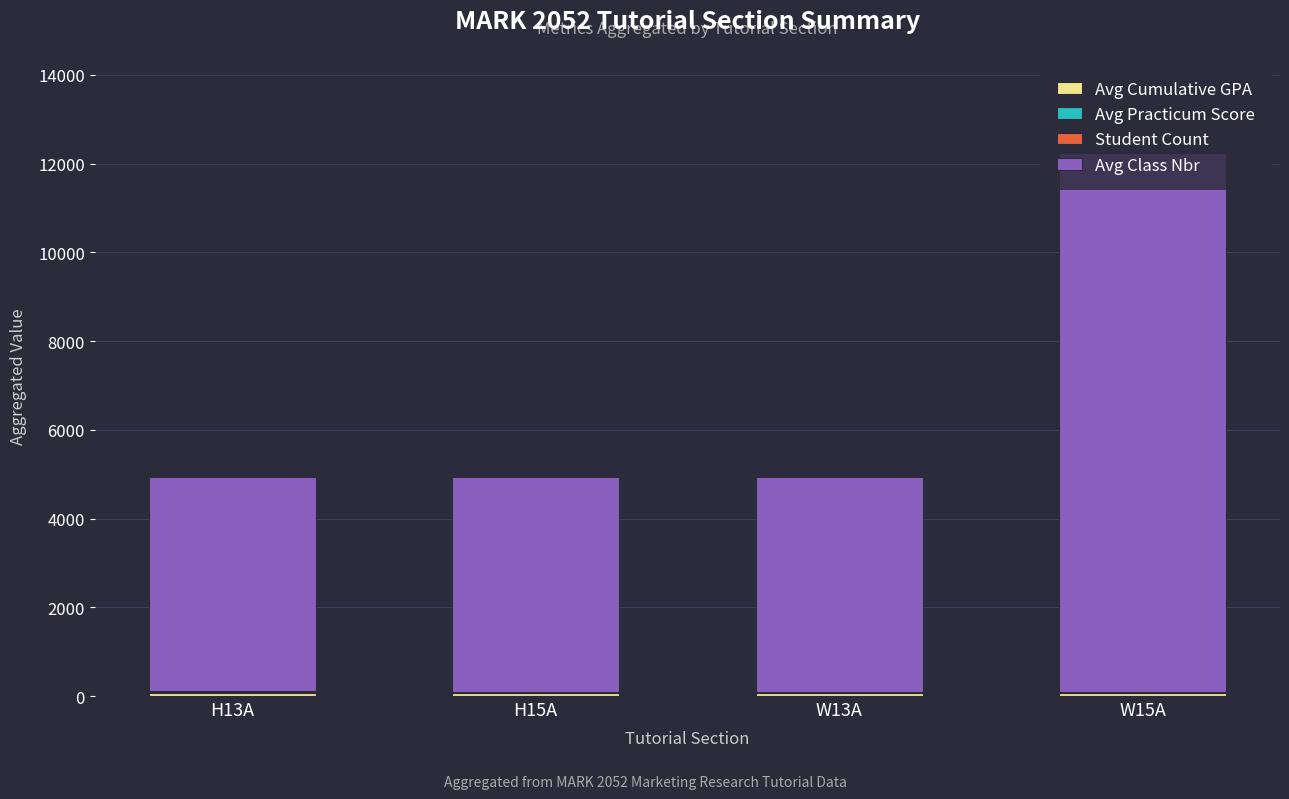

At which category is the sum across all series the highest?

W15A